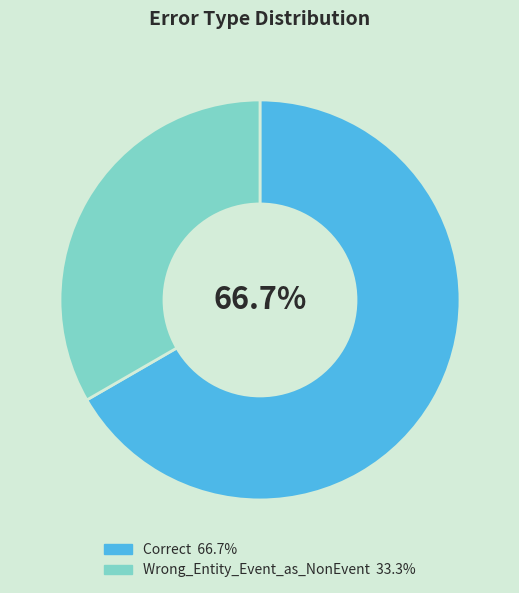

To the nearest percent, what percentage of the pie is Wrong_Entity_Event_as_NonEvent?

33%